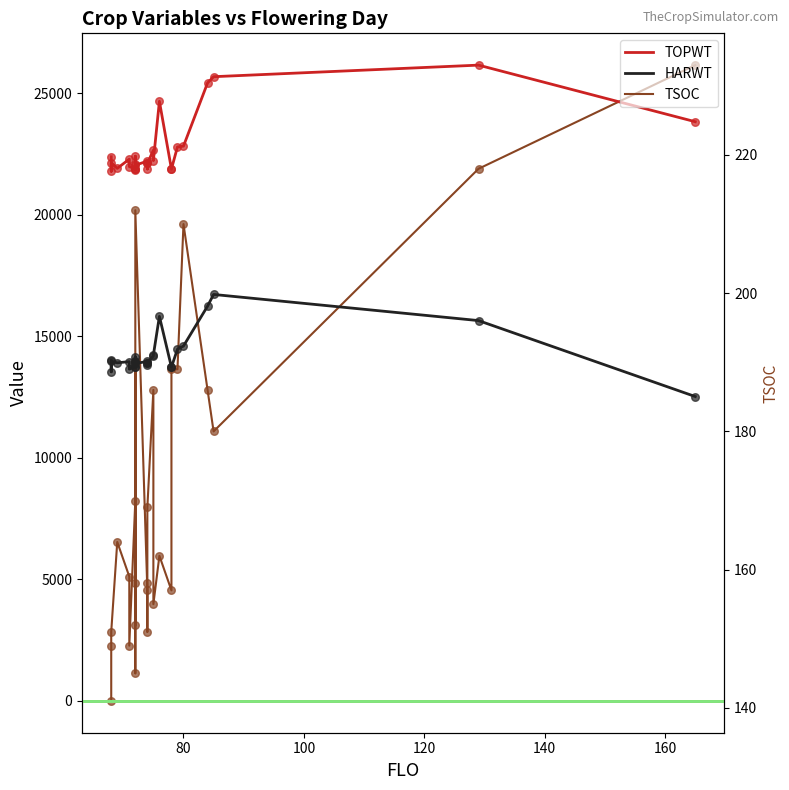

At how many categories does at least one series exceed 9791?

27